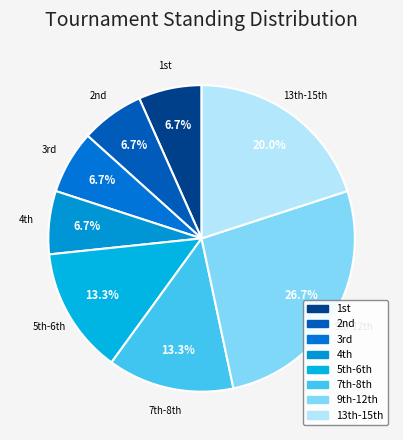

How many slices are in this pie chart?

8